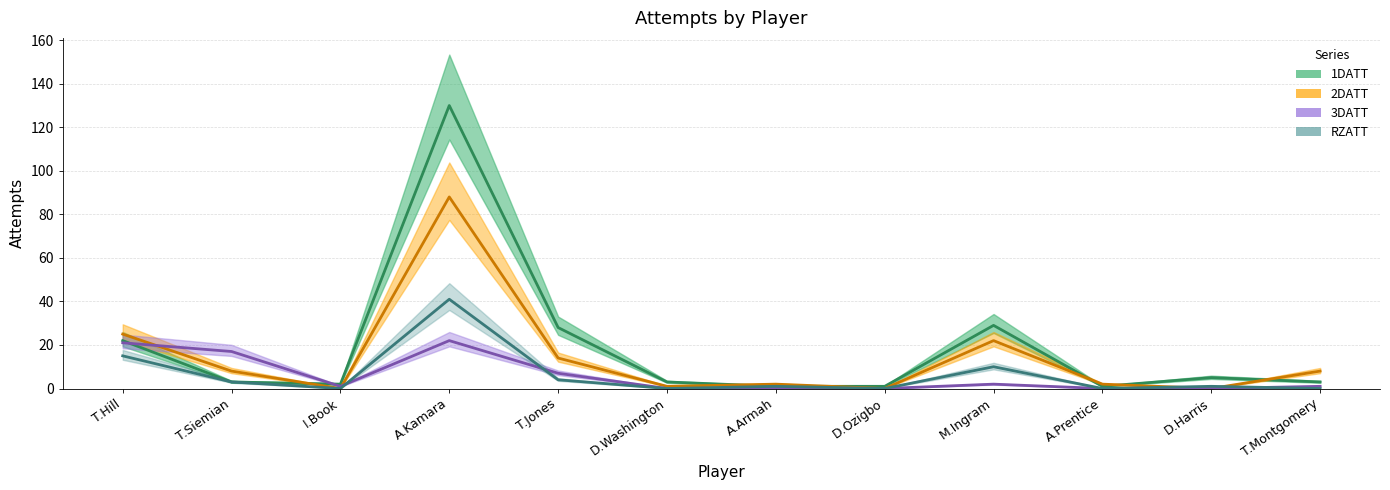

True or false: 3DATT (line) has more than 1 interior local peaks.

True